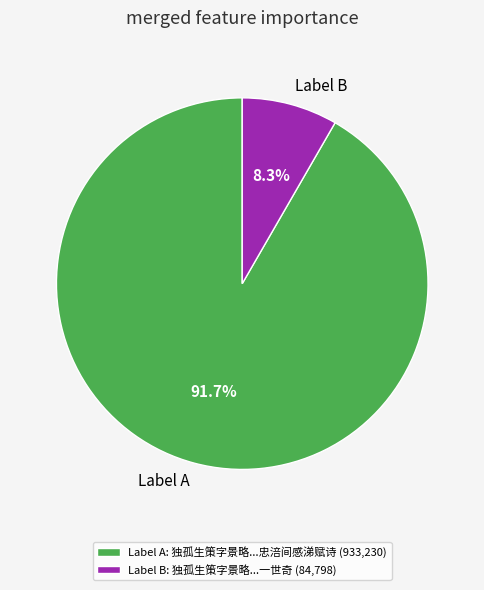

What is the ratio of the value at Label A to the value at Label B?

11.0